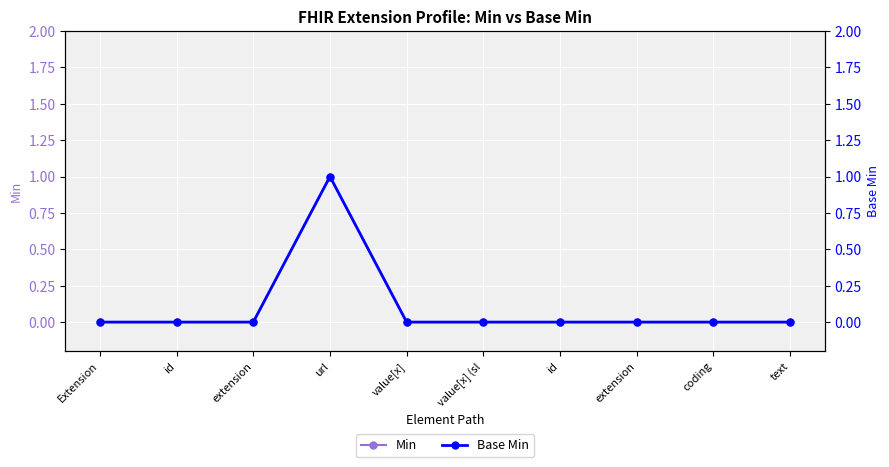

True or false: Min has more than 1 interior local peaks.

False